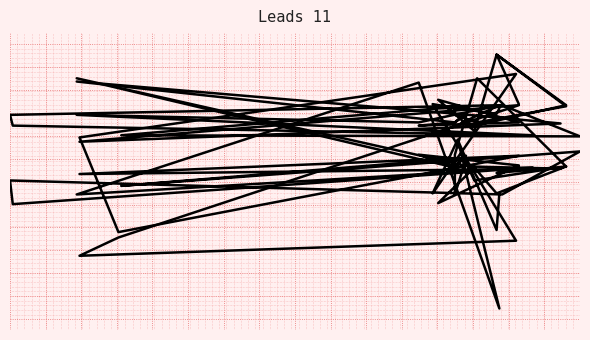

How many lines are shown in the chart?

2